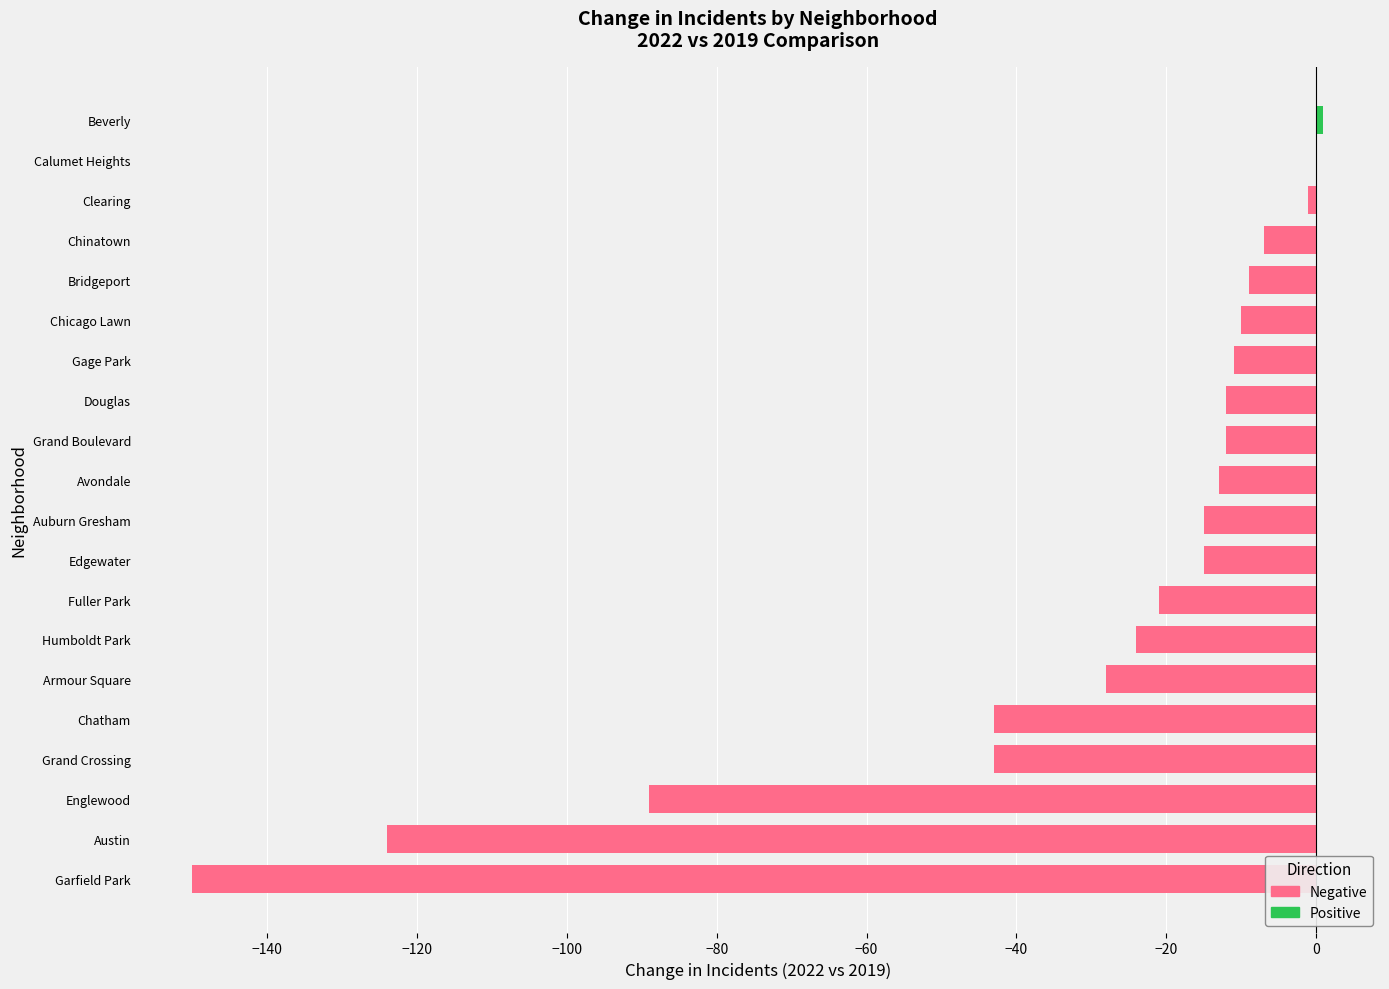

Reading left to right, what are all the values shown in this chart?

Positive: 0	0	0	0	0	0	0	0	0	0	0	0	0	0	0	0	0	0	0	1
Negative: -150	-124	-89	-43	-43	-28	-24	-21	-15	-15	-13	-12	-12	-11	-10	-9	-7	-1	0	0